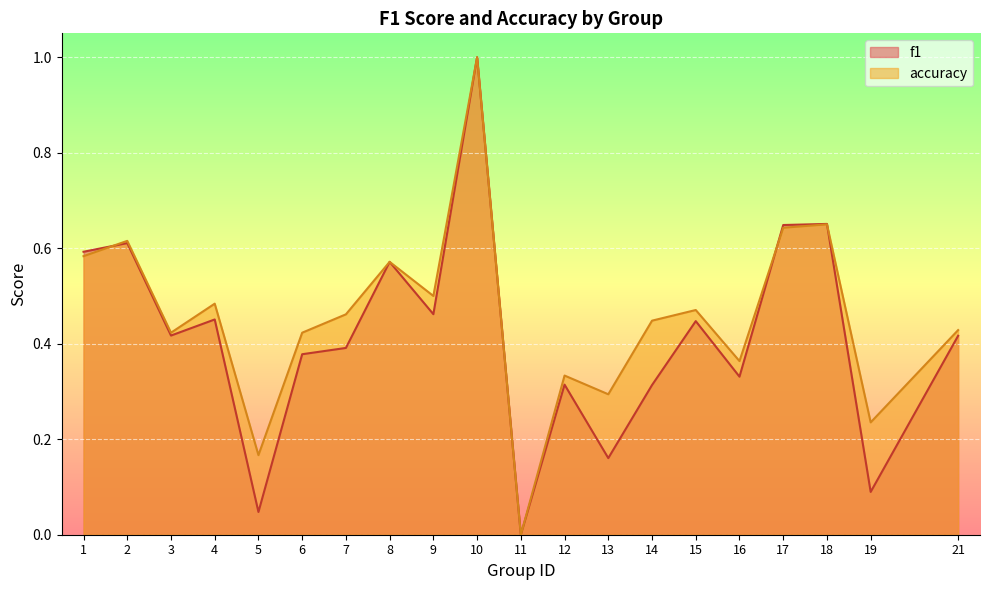

What is the difference between the maximum and minimum values in the f1 series?

1.0